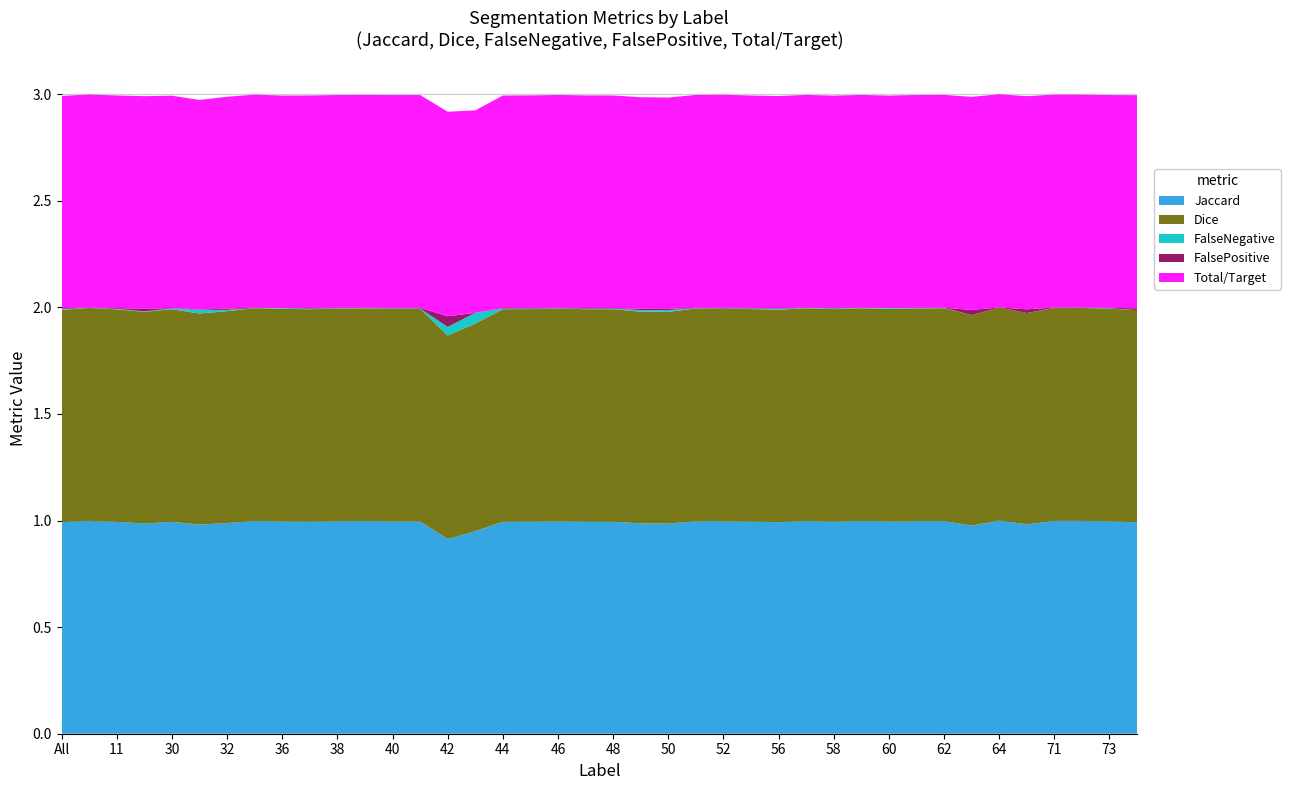

Reading left to right, extract all data points from this chart.

Jaccard: 1.0	1.0	1.0	1.0	1.0	1.0	1.0	1.0	1.0	1.0	1.0	1.0	1.0	1.0	0.9	0.9	1.0	1.0	1.0	1.0	1.0	1.0	1.0	1.0	1.0	1.0	1.0	1.0	1.0	1.0	1.0	1.0	1.0	1.0	1.0	1.0	1.0	1.0	1.0	1.0
Dice: 1.0	1.0	1.0	1.0	1.0	1.0	1.0	1.0	1.0	1.0	1.0	1.0	1.0	1.0	1.0	1.0	1.0	1.0	1.0	1.0	1.0	1.0	1.0	1.0	1.0	1.0	1.0	1.0	1.0	1.0	1.0	1.0	1.0	1.0	1.0	1.0	1.0	1.0	1.0	1.0
FalseNegative: 0.0	0.0	0.0	0.0	0.0	0.0	0.0	0.0	0.0	0.0	0.0	0.0	0.0	0.0	0.0	0.1	0.0	0.0	0.0	0.0	0.0	0.0	0.0	0.0	0.0	0.0	0.0	0.0	0.0	0.0	0.0	0.0	0.0	0.0	0.0	0.0	0.0	0.0	0.0	0.0
FalsePositive: 0.0	0.0	0.0	0.0	0.0	0.0	0.0	0.0	0.0	0.0	0.0	0.0	0.0	0.0	0.1	0.0	0.0	0.0	0.0	0.0	0.0	0.0	0.0	0.0	0.0	0.0	0.0	0.0	0.0	0.0	0.0	0.0	0.0	0.0	0.0	0.0	0.0	0.0	0.0	0.0
Total/Target: 1.0	1.0	1.0	1.0	1.0	1.0	1.0	1.0	1.0	1.0	1.0	1.0	1.0	1.0	1.0	0.9	1.0	1.0	1.0	1.0	1.0	1.0	1.0	1.0	1.0	1.0	1.0	1.0	1.0	1.0	1.0	1.0	1.0	1.0	1.0	1.0	1.0	1.0	1.0	1.0